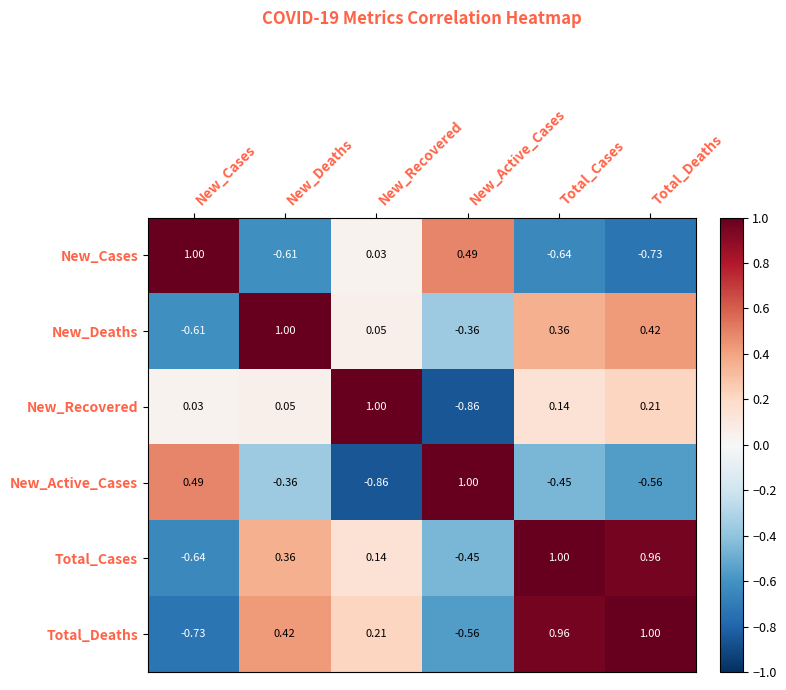

At which label does Total_Deaths first exceed 0?

New_Deaths